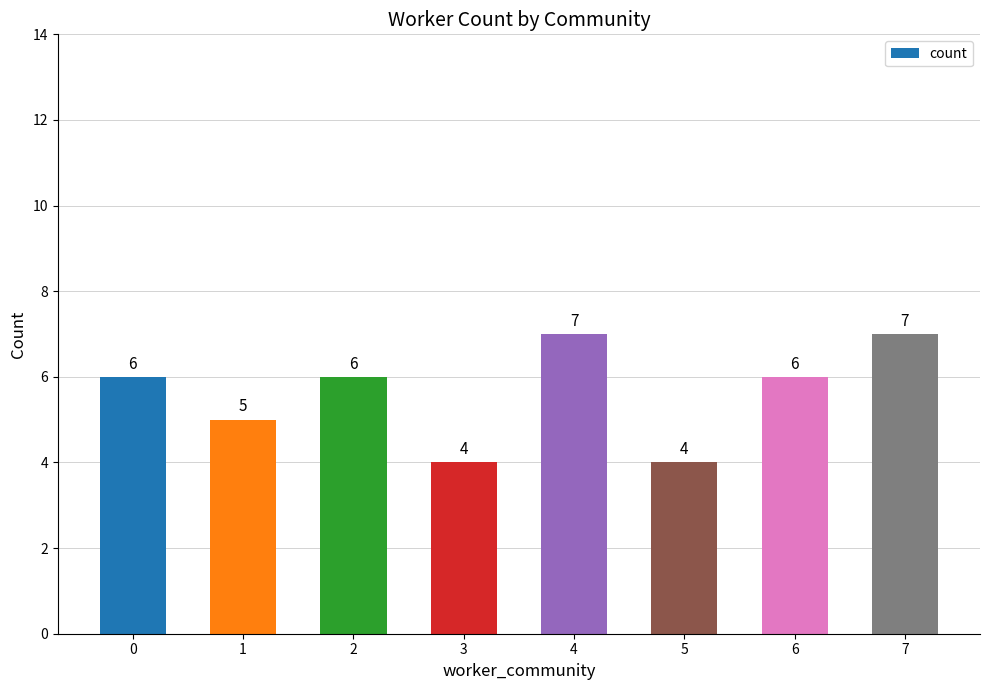

How many categories are shown in the chart?

8